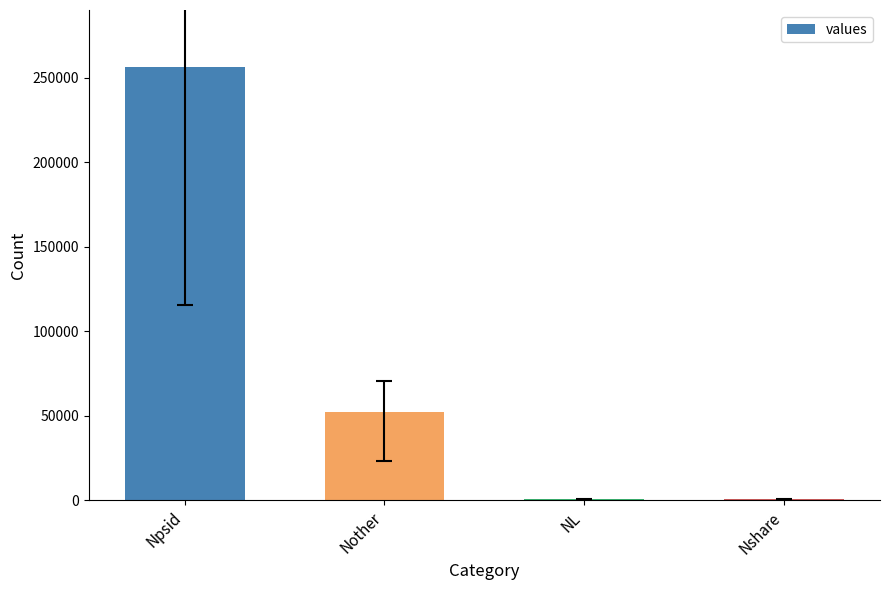

The value at Nother is 67627. True or false?

False